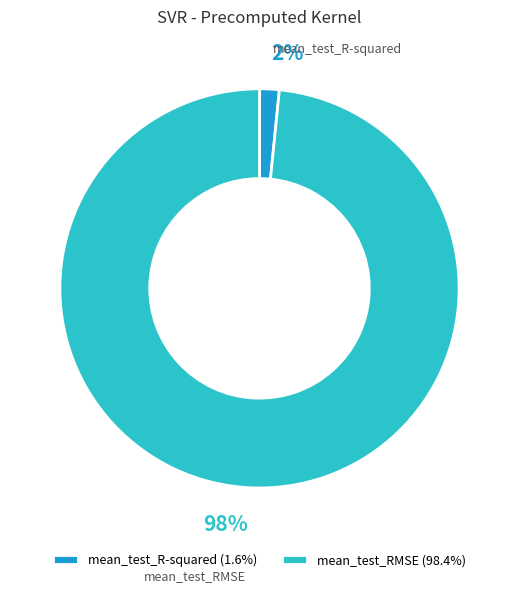

To the nearest percent, what percentage of the pie is mean_test_RMSE?

98%